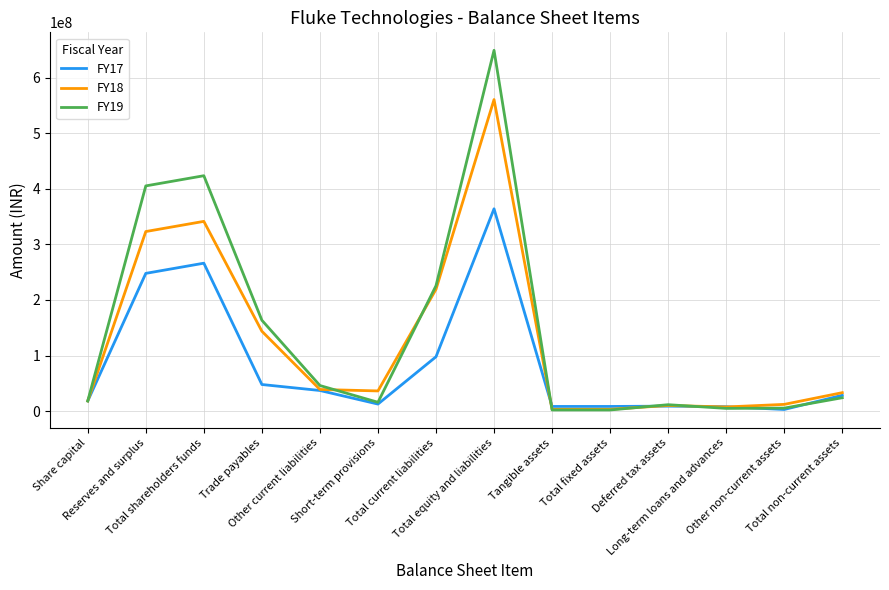

Which series has the widest spread of values?

FY19